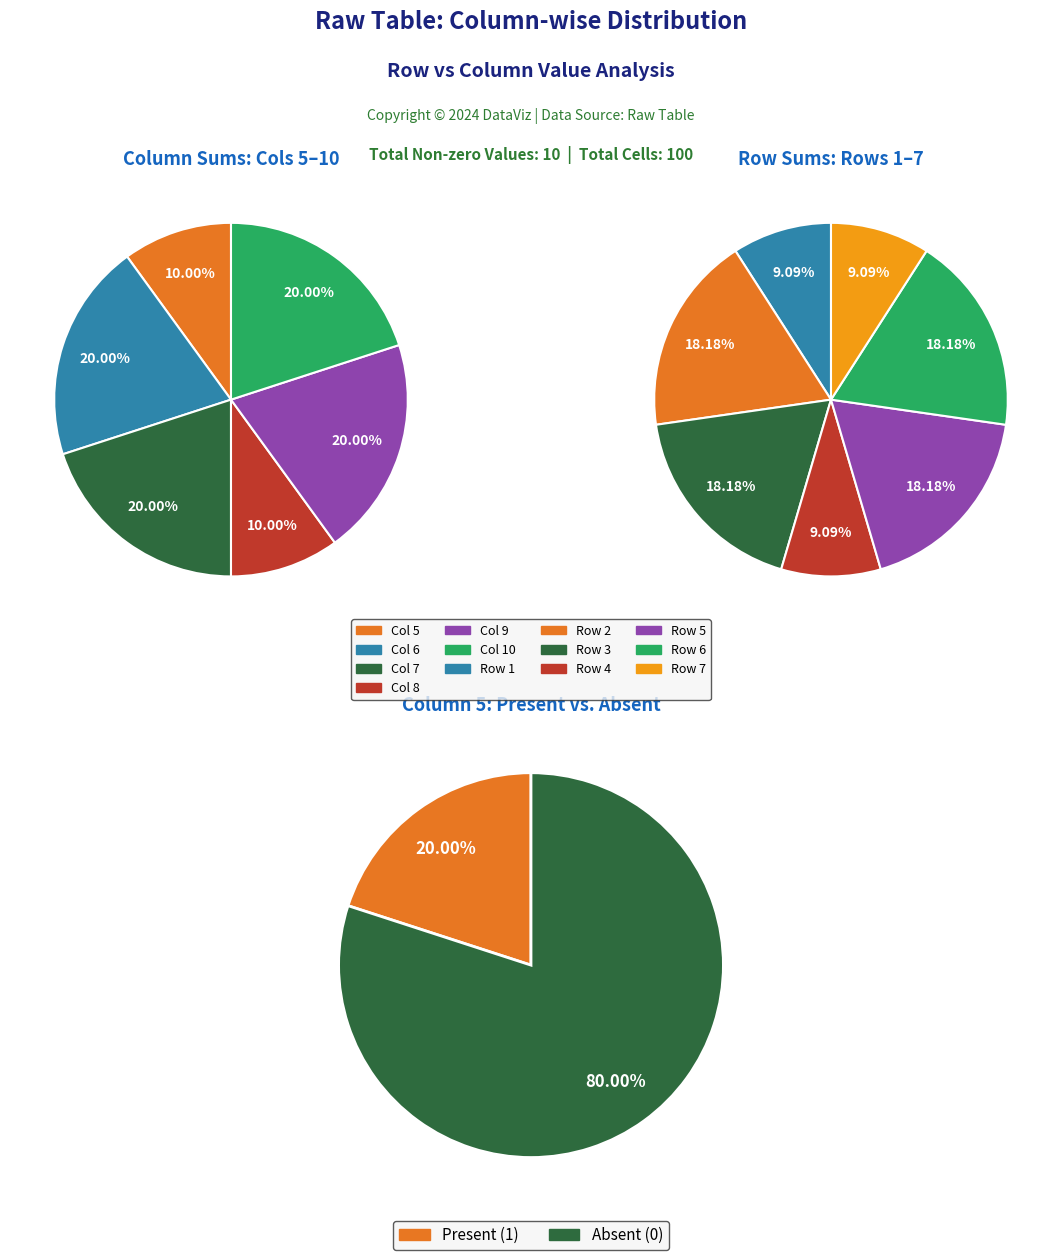

Which has a higher value, 7 or 4?

4